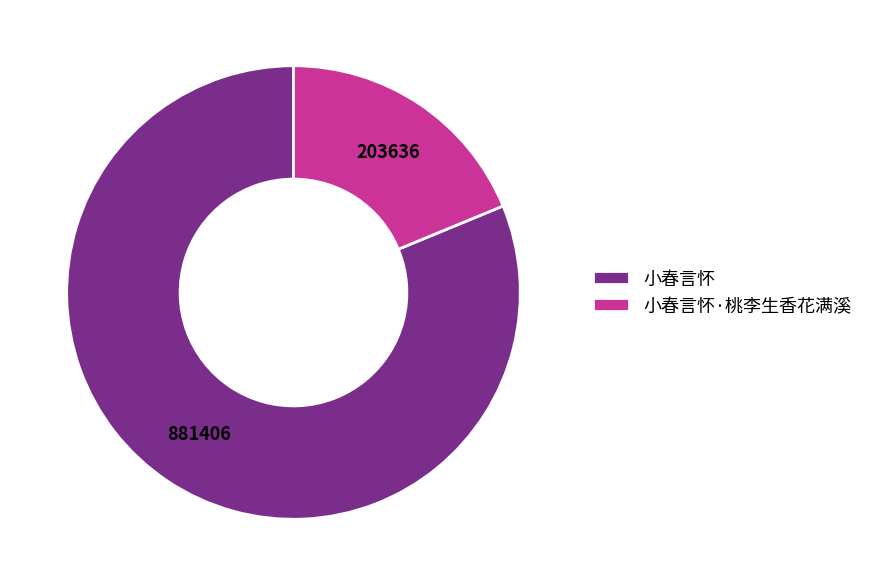

Do 小春言怀 and 小春言怀·桃李生香花满溪 together represent more than half of the pie?

Yes